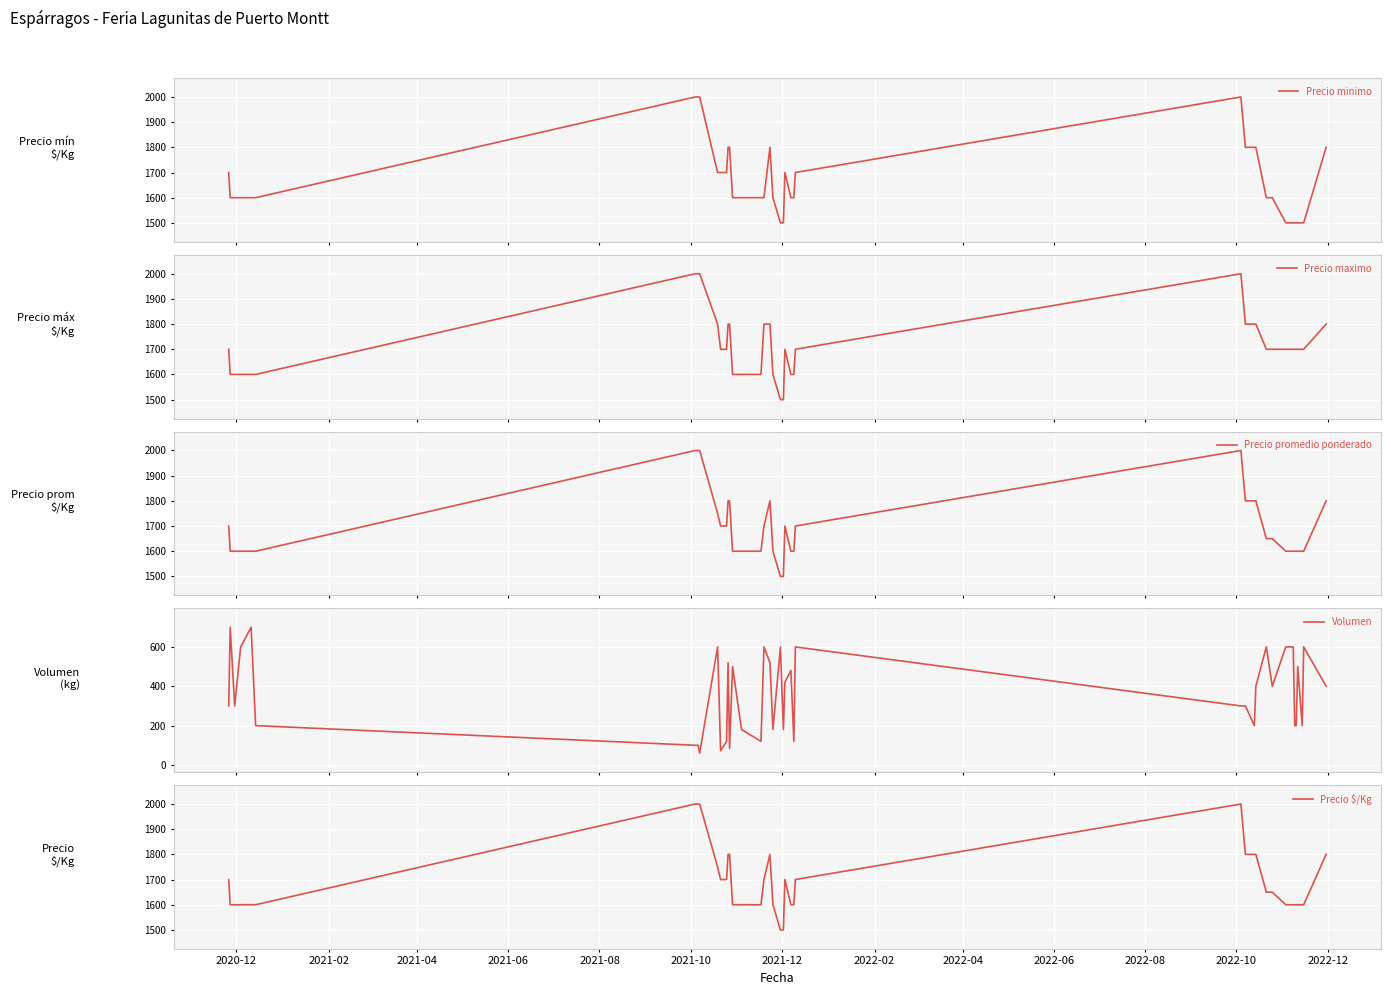

Count the number of categories in the chart.

40